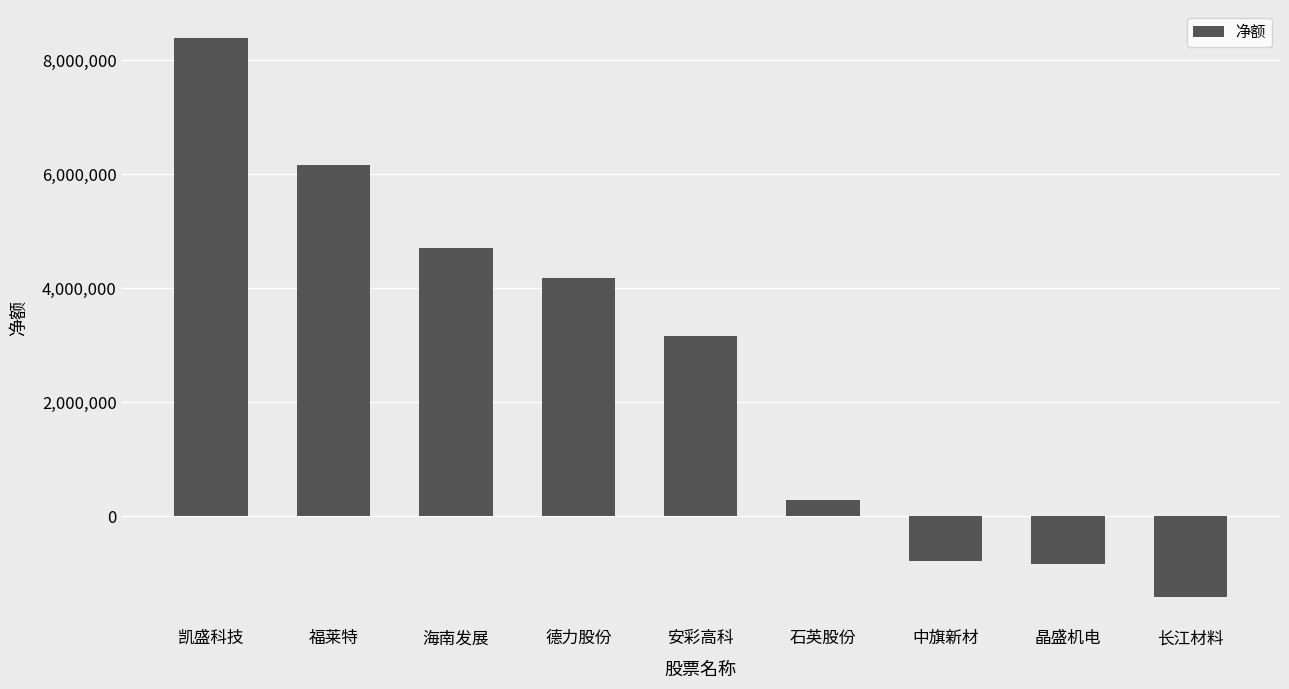

How many values are below zero?

3